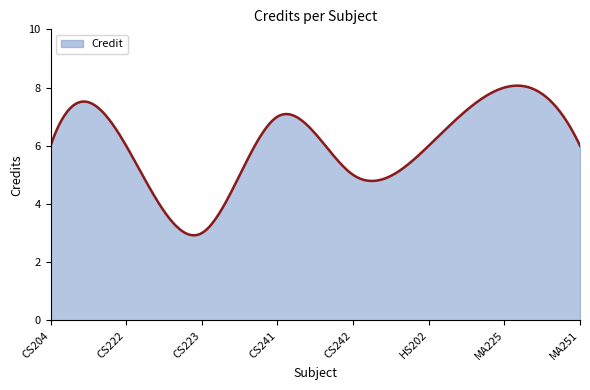

What is the difference between the maximum and minimum values?

5.1